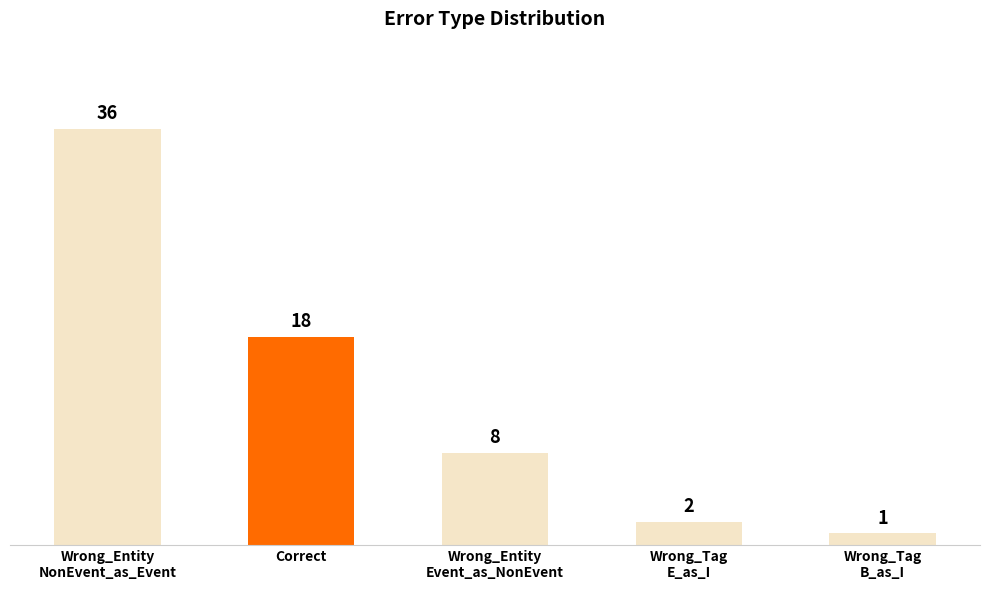

Read the value at Wrong_Tag
B_as_I.

1